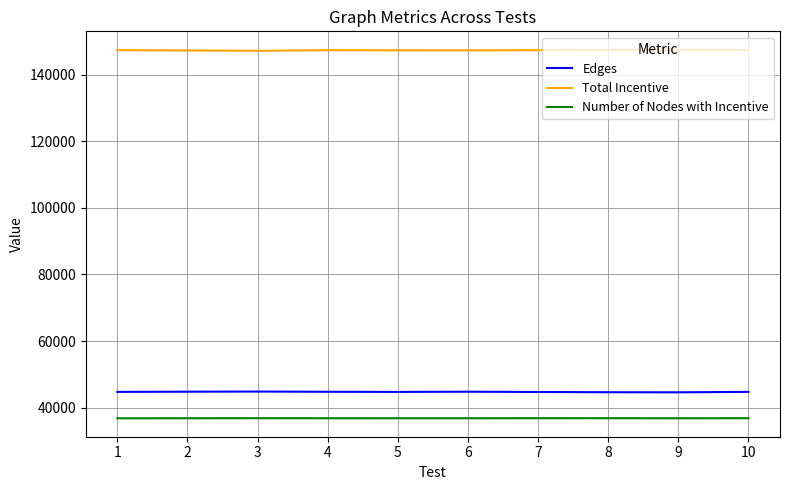

True or false: Total Incentive and Number of Nodes with Incentive cross at least once.

False